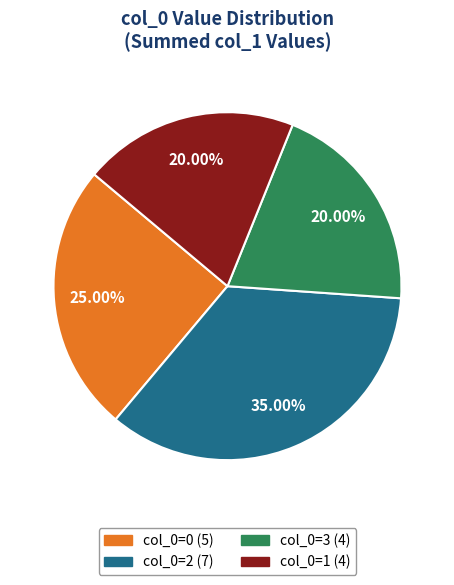

Does any single category account for the majority?

No